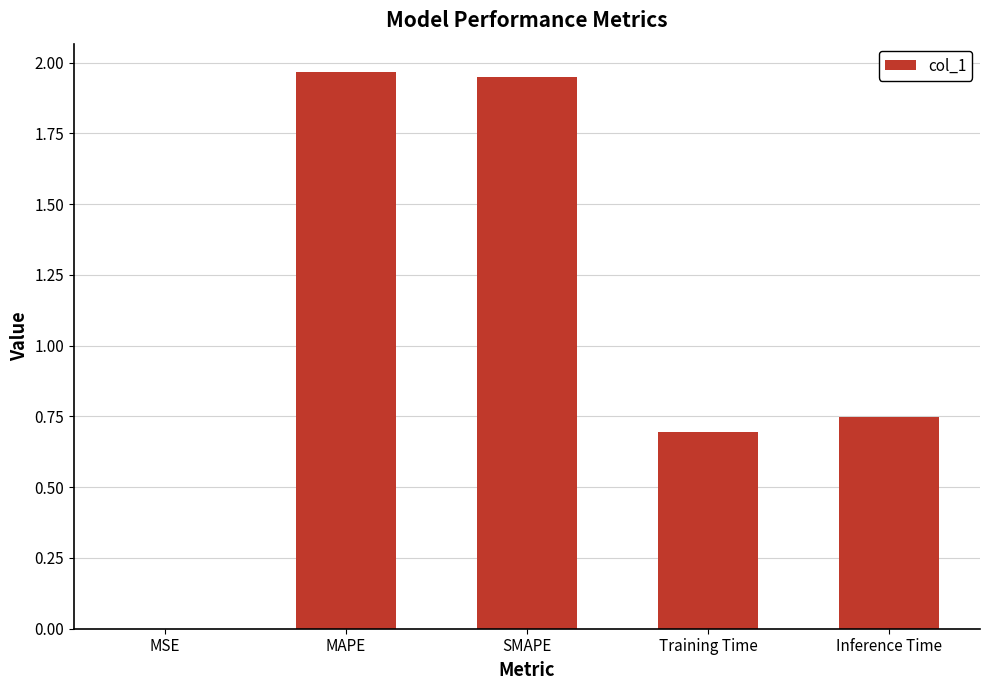

Approximately how many times larger is the value at SMAPE compared to MAPE?

1.0